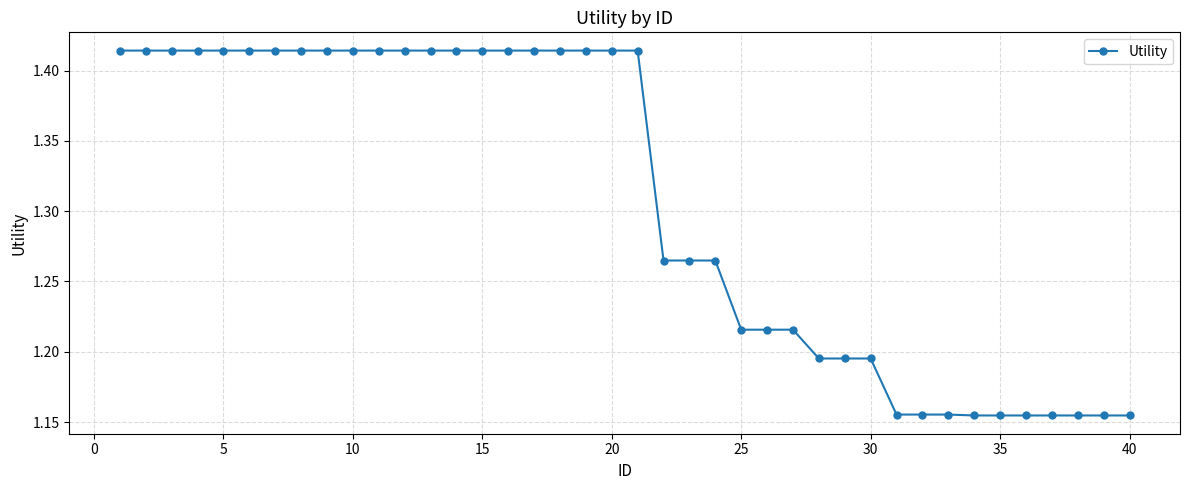

How many values are between 1 and 2?

40